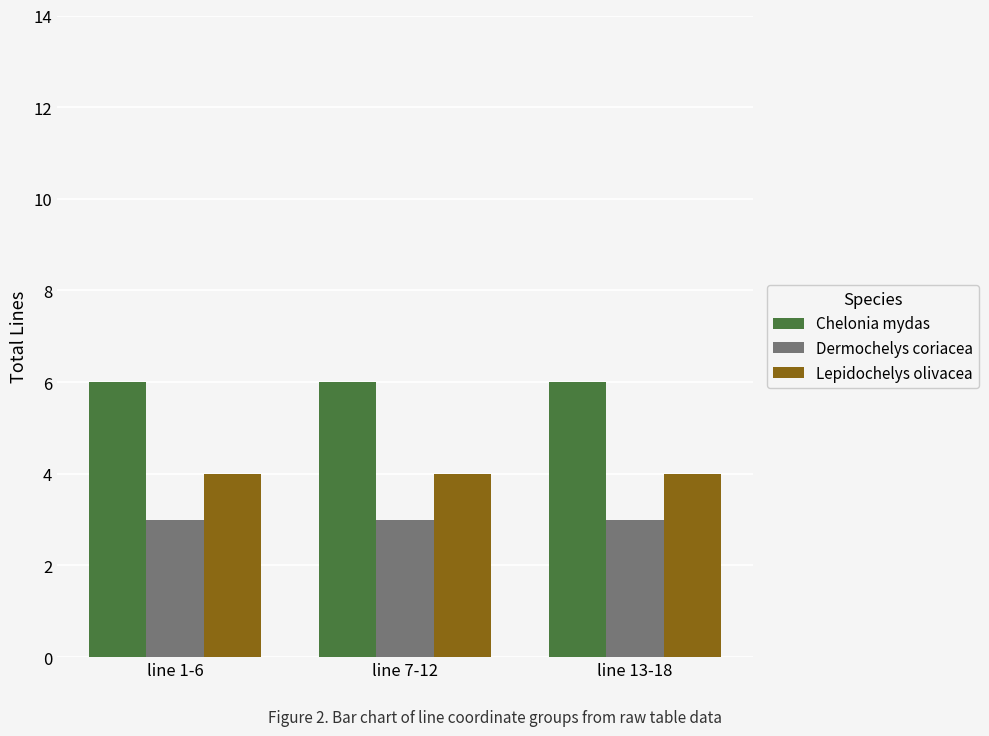

What is the value of the Chelonia mydas bar at the 2nd from the left?

6